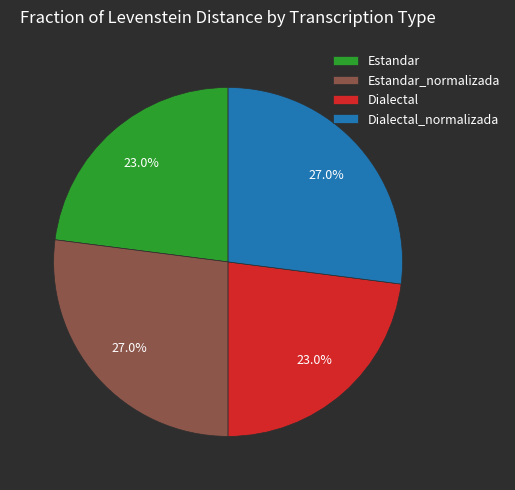

The Estandar_normalizada slice represents 27% of the pie. True or false?

True